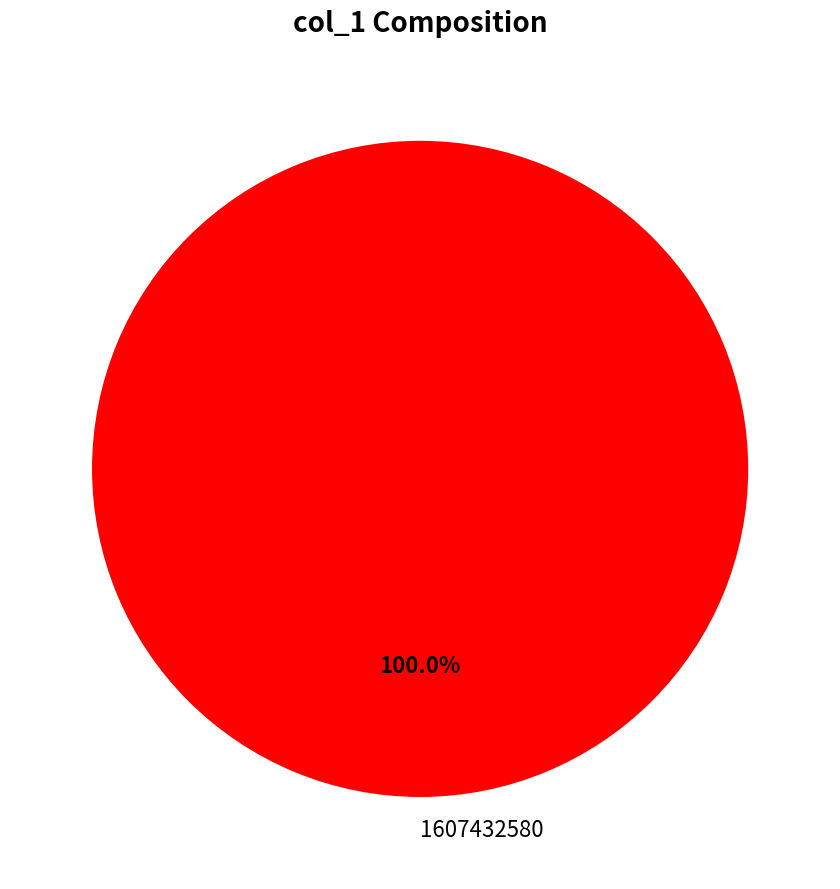

Rank the categories by value from highest to lowest.

1607432580